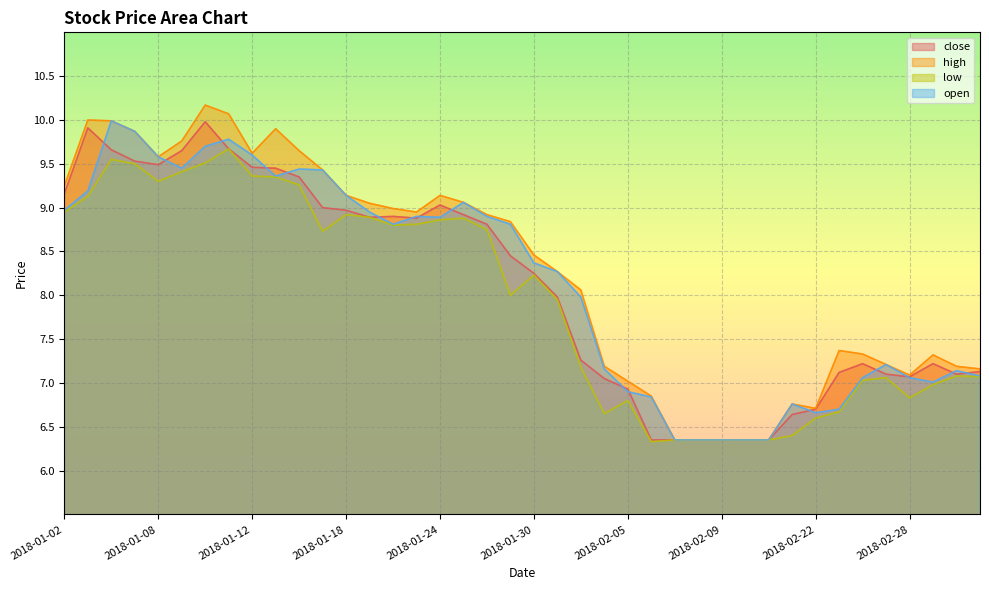

What is the spread (max minus min) of values at 2018-01-12?

0.3